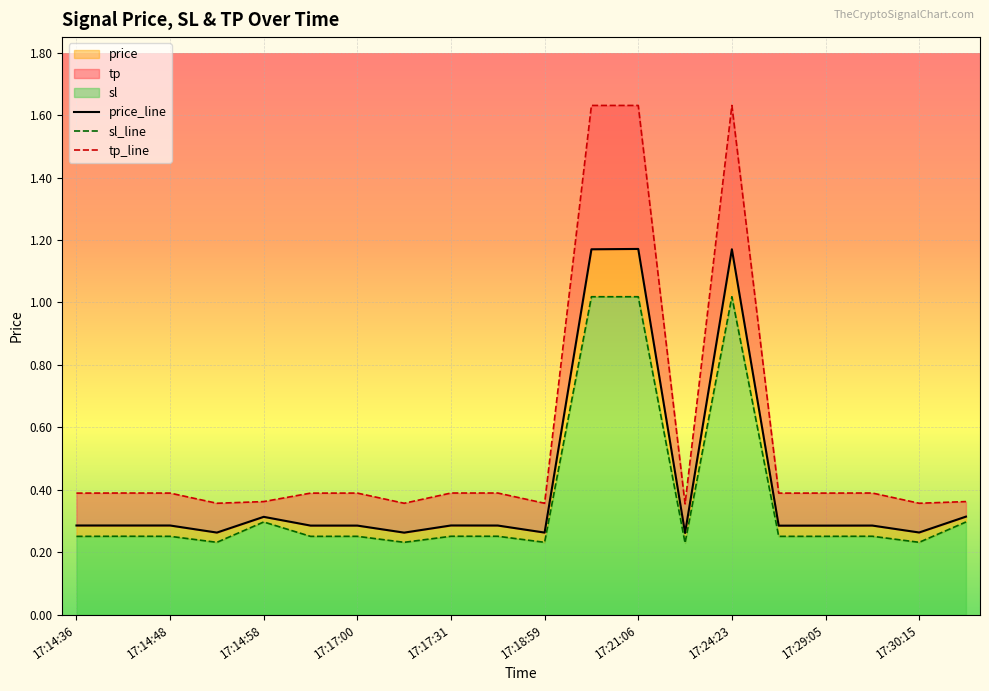

Rank the series by their maximum value, from highest to lowest.

tp_line, price_line, sl_line